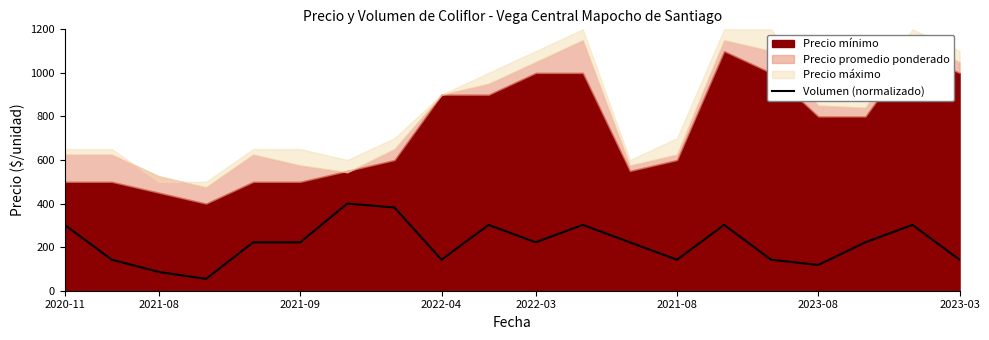

How many data points are less than 222?

8